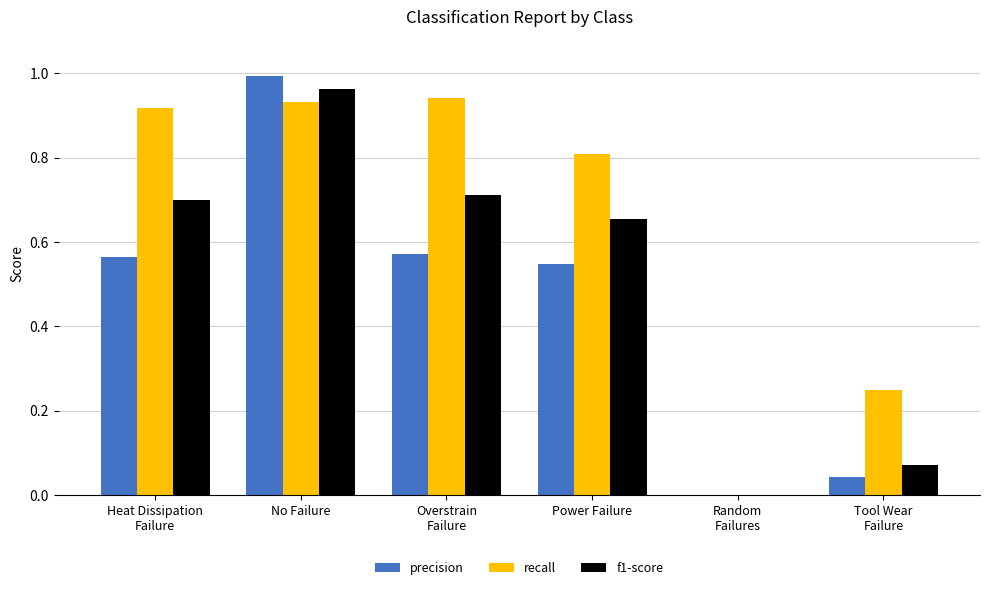

Which series has the widest spread of values?

precision